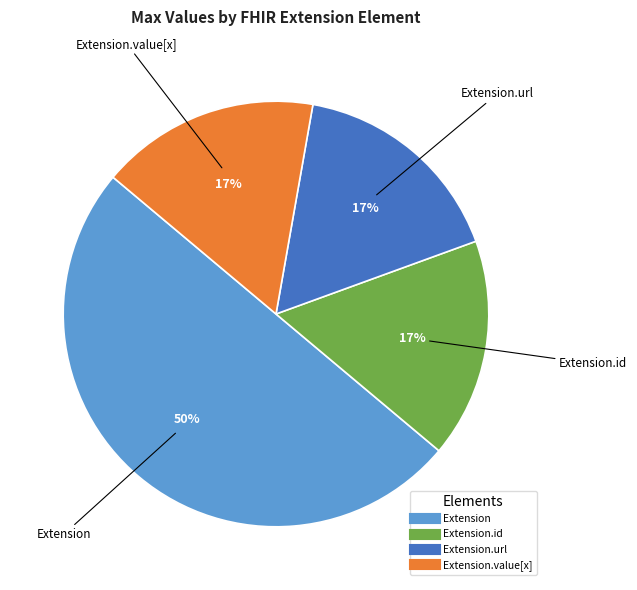

How many segments does this pie chart have?

4